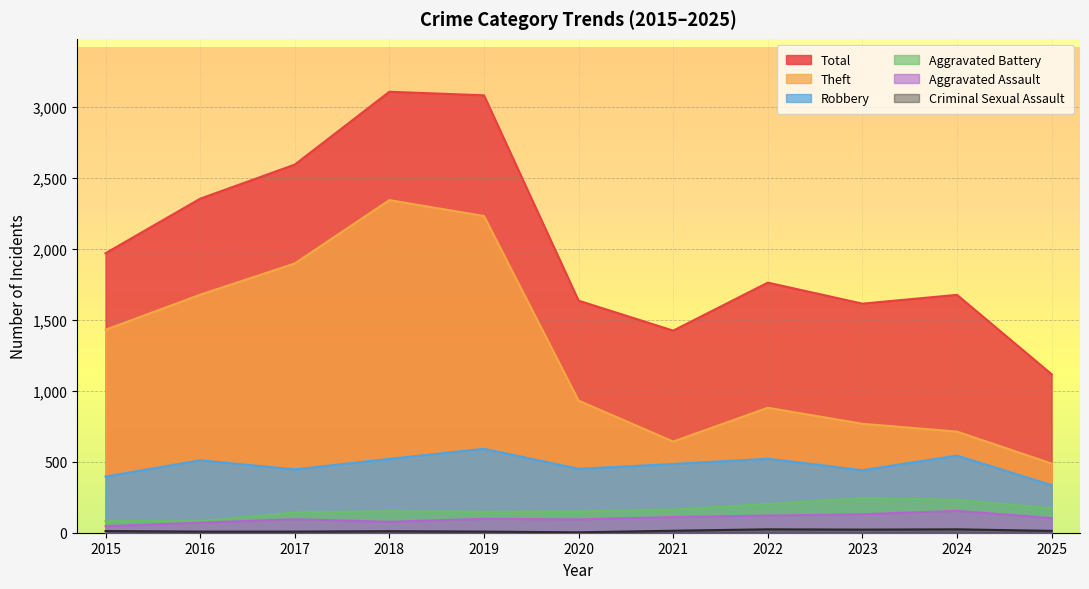

Which series changed the most between 2019 and 2024?

Theft